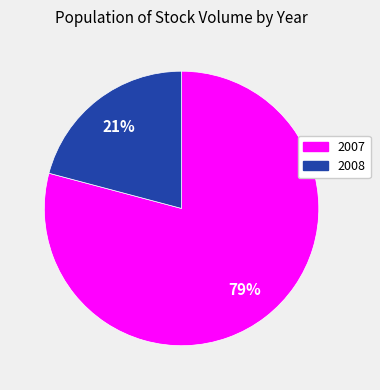

To the nearest percent, what portion does 2008 represent?

21%